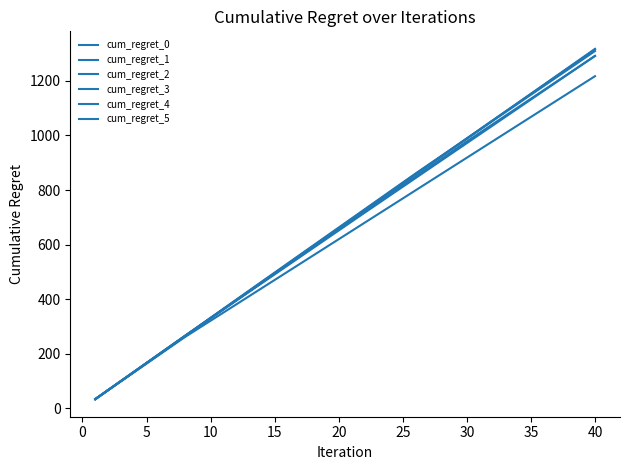

How many lines are shown in the chart?

6